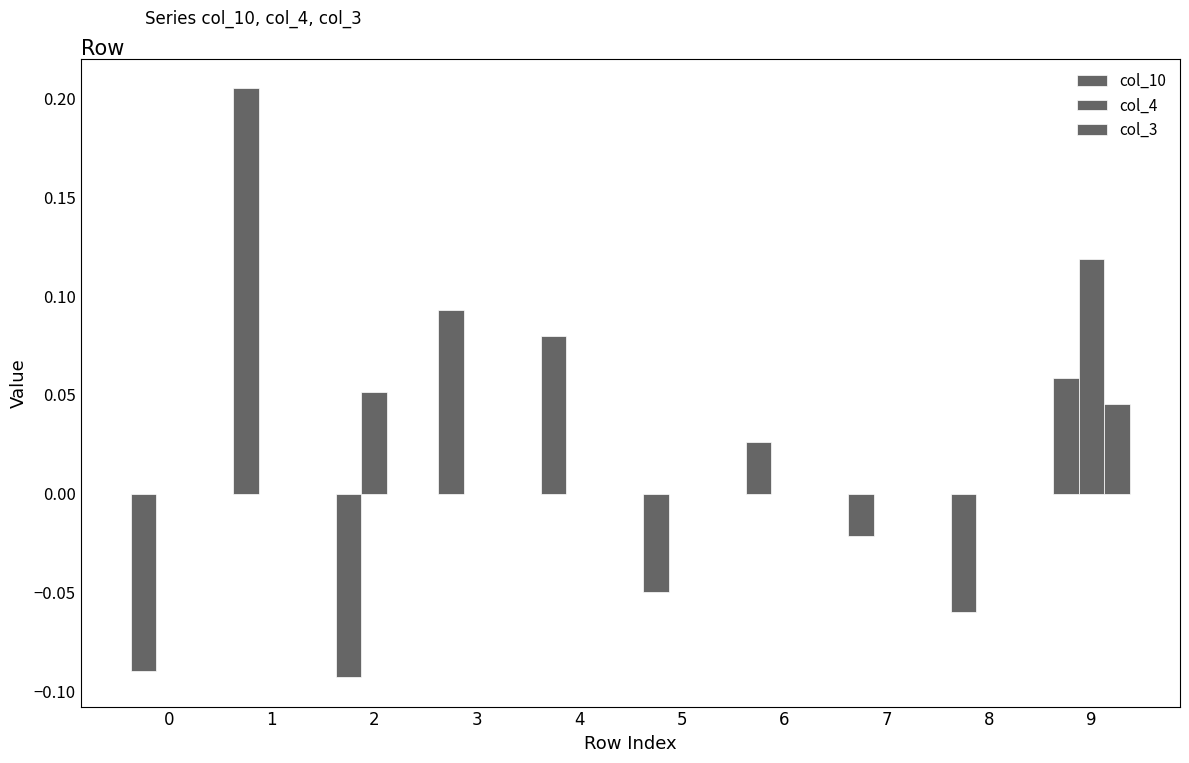

What is the value of the col_10 bar at the 2nd from the left?

0.2